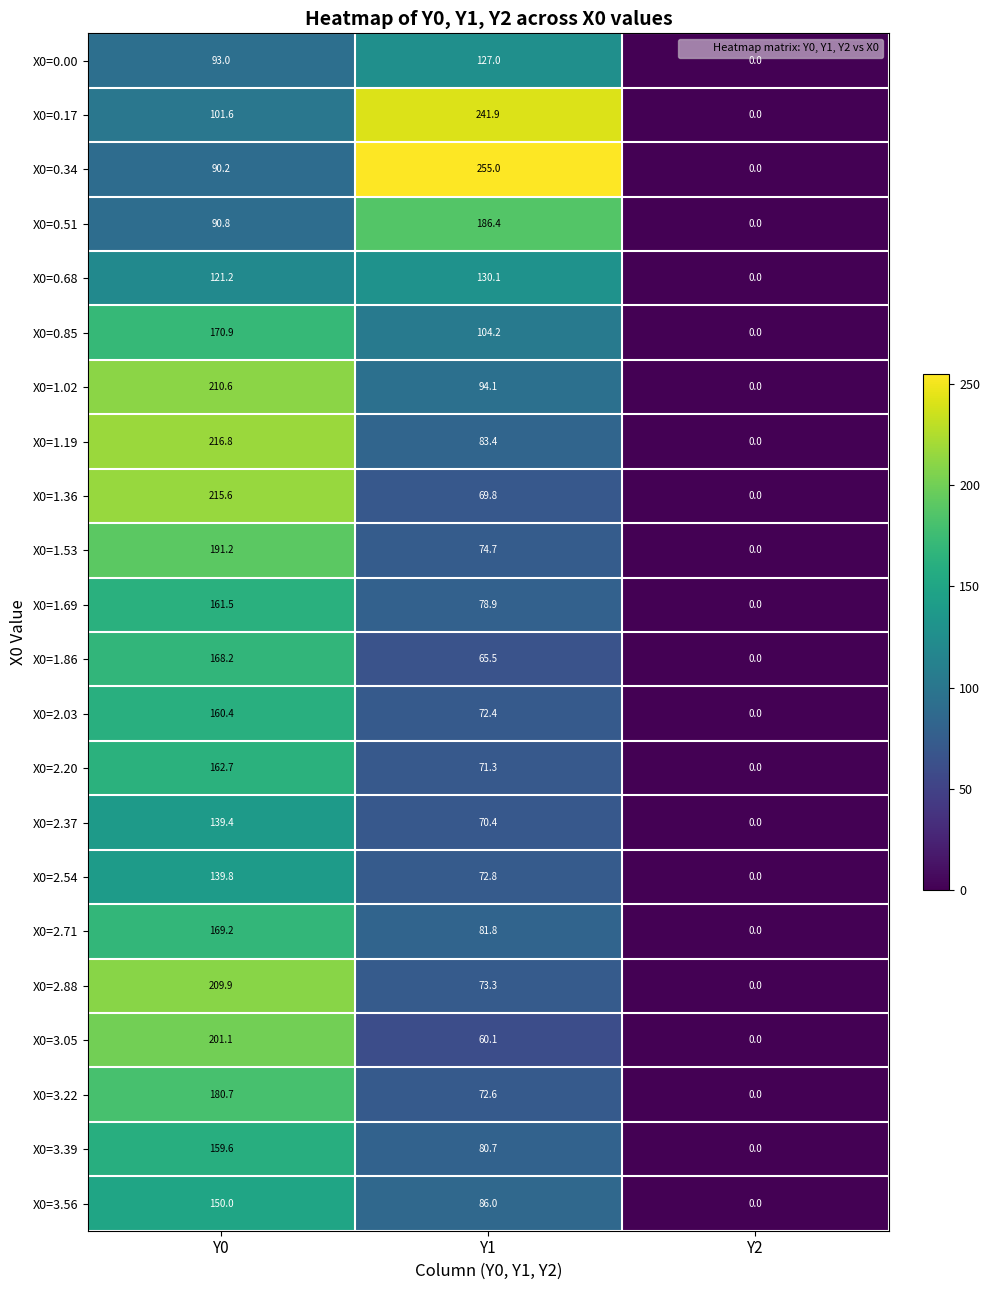

What is the difference between the X0=0.17 values at Y2 and Y0?

101.6